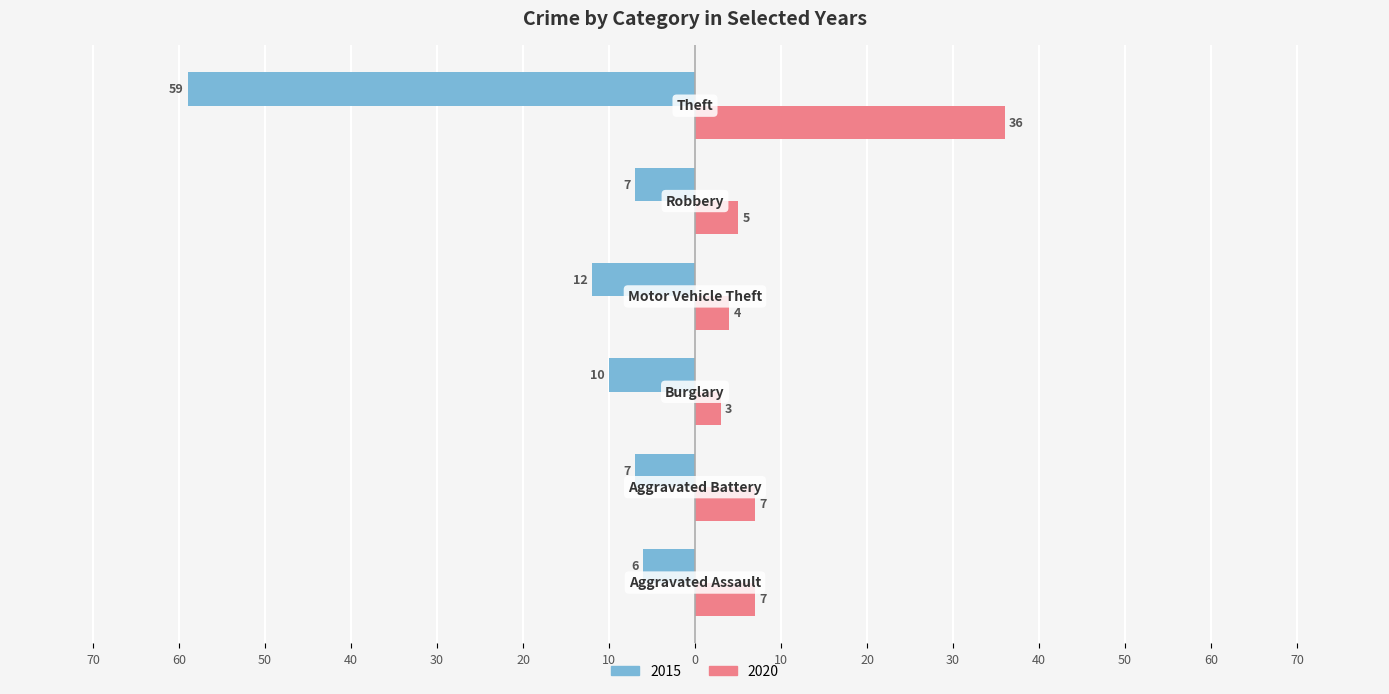

Reading left to right, extract all data points from this chart.

2015: Aggravated Assault=-6	Aggravated Battery=-7	Burglary=-10	Motor Vehicle Theft=-12	Robbery=-7	Theft=-59
2020: Aggravated Assault=7	Aggravated Battery=7	Burglary=3	Motor Vehicle Theft=4	Robbery=5	Theft=36